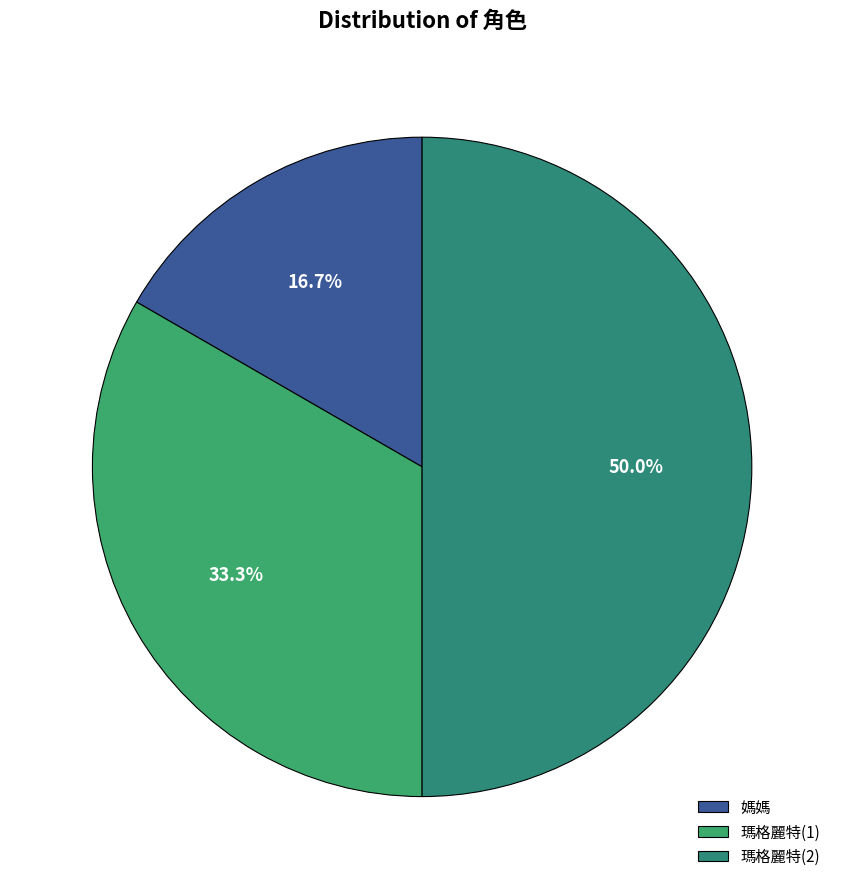

To the nearest percent, what percentage of the pie is 瑪格麗特(1)?

33%